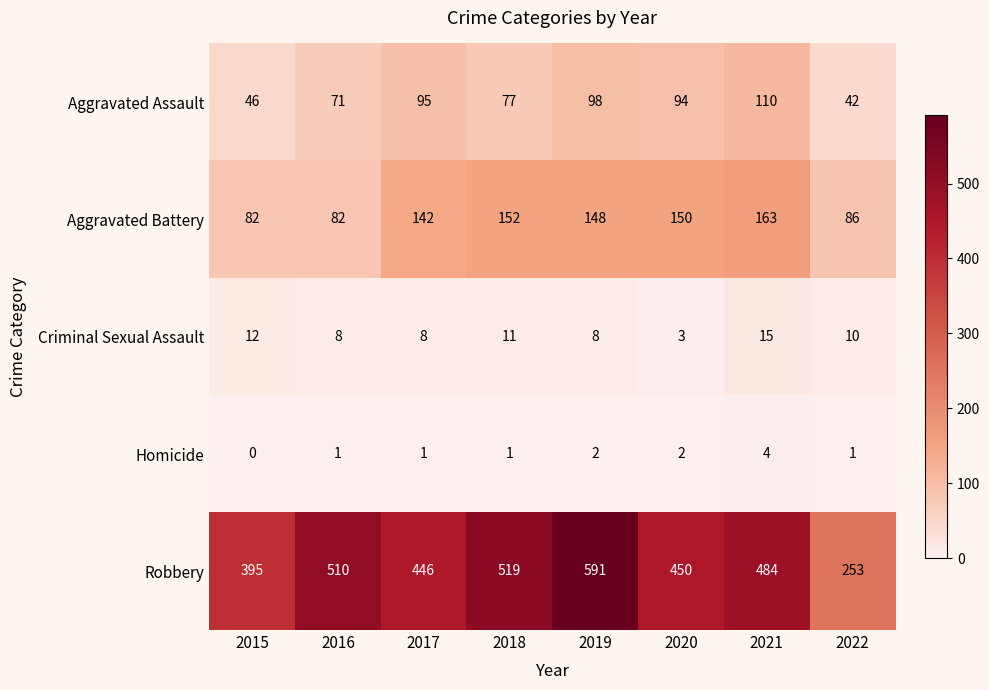

What is the difference between the highest and lowest values at 2018?

518